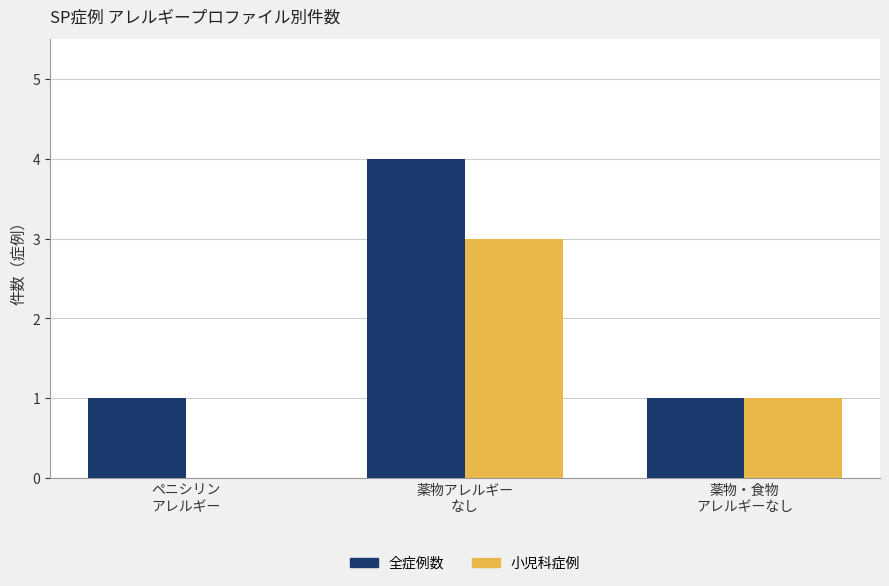

How many data points does each series have?

3